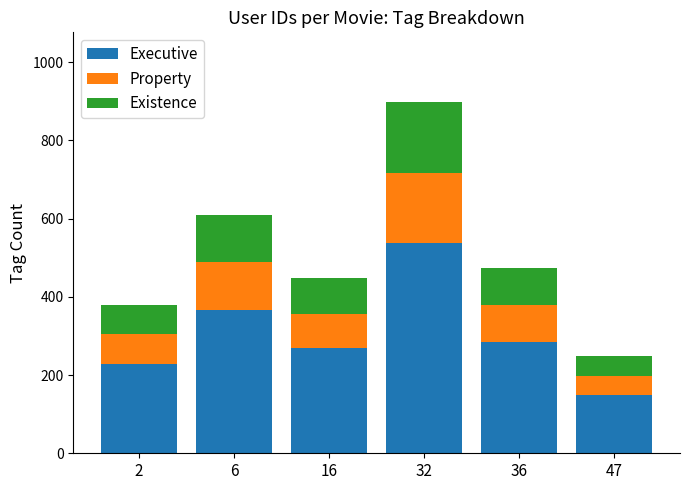

What is the sum of the Executive values at 2 and 36?

512